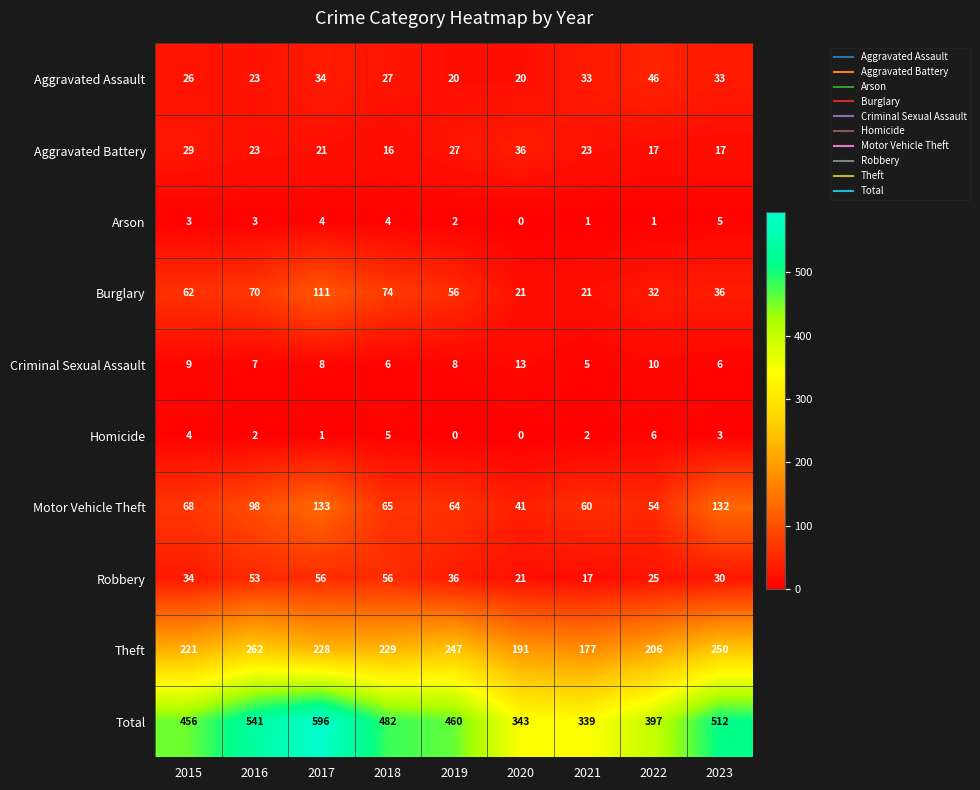

The Arson series shows 1 at 2021. True or false?

True